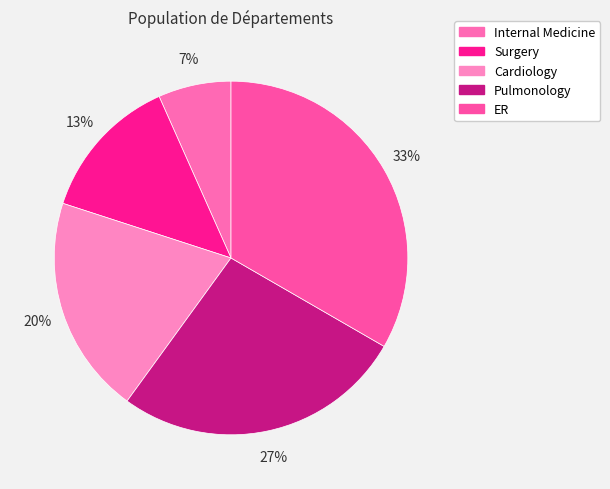

How many segments does this pie chart have?

5